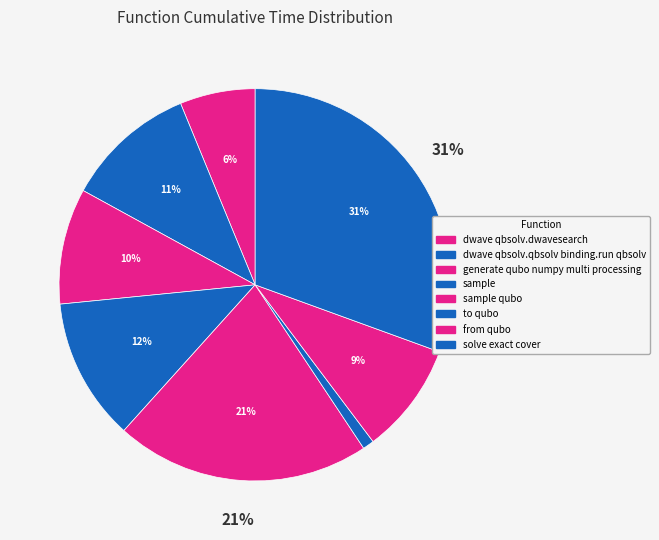

Is it true that sample_qubo is 14% of the pie?

False